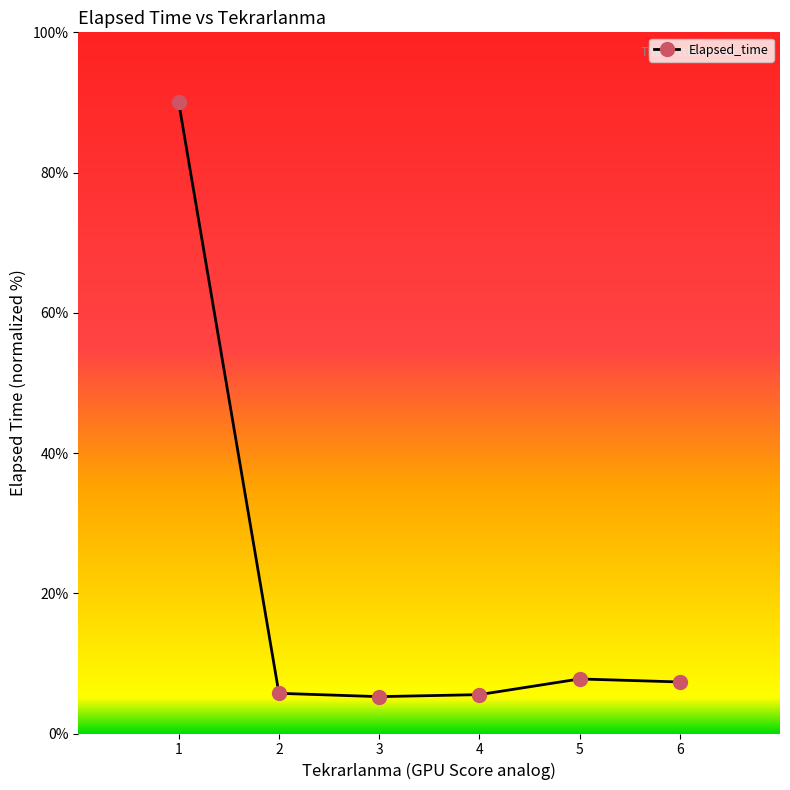

What is the maximum value shown in the chart?

90.0